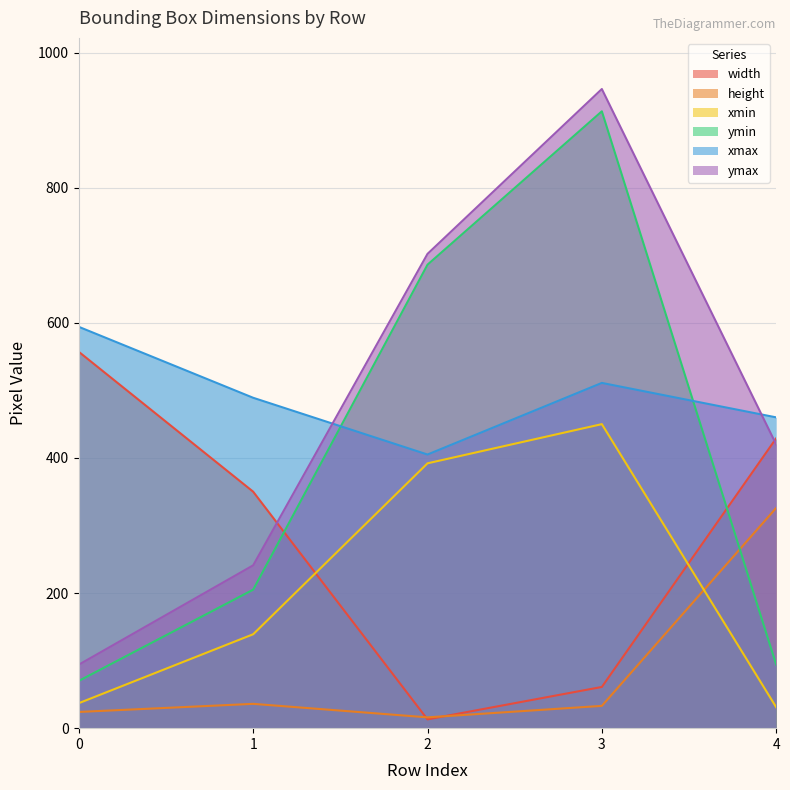

What is the difference between the height values at 4 and 3?

293